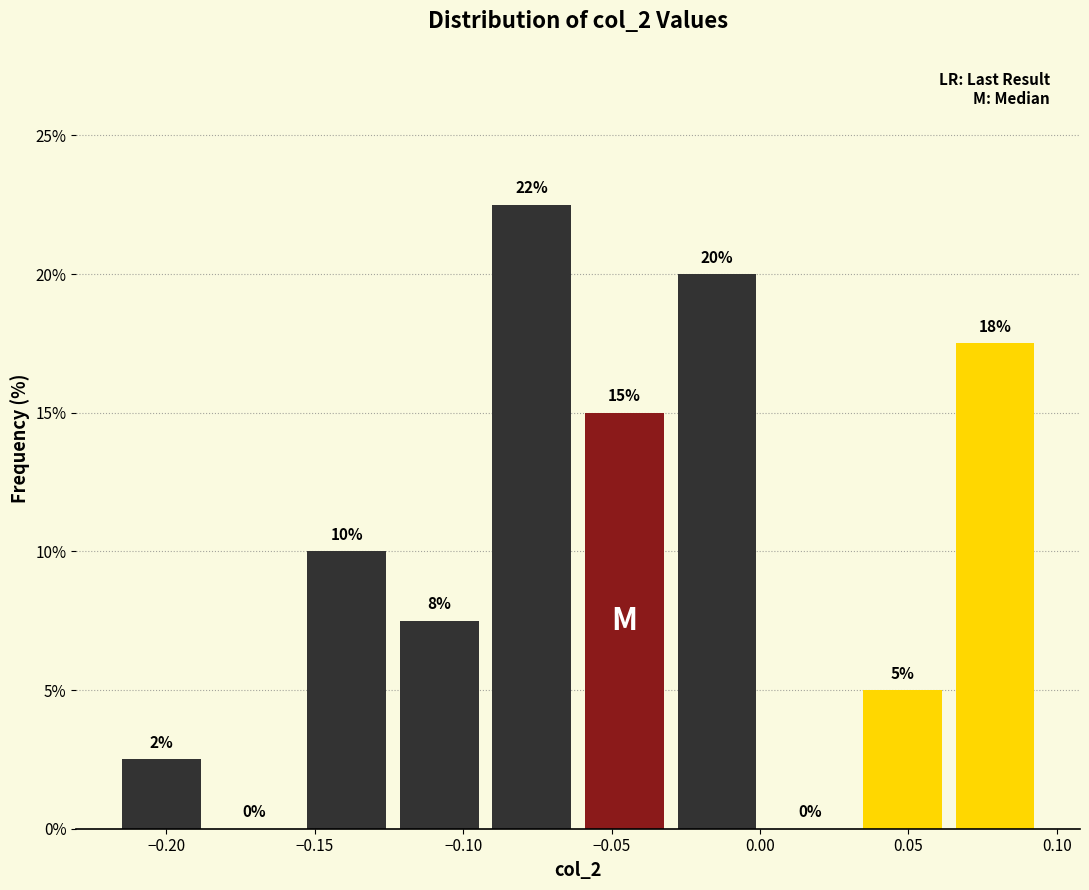

Which range on the x-axis has the tallest bar?

-0.090 to -0.060